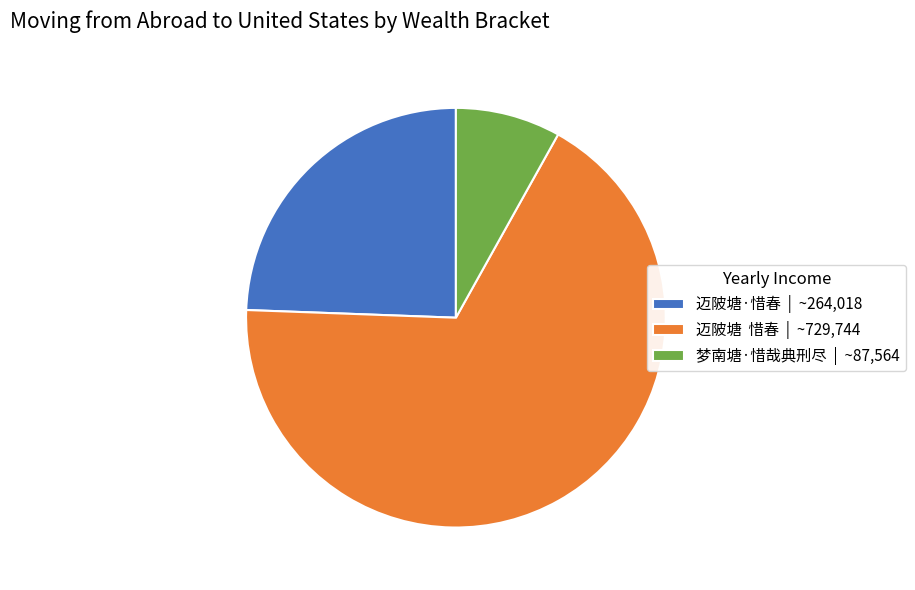

Approximately how many times larger is the value at 梦南塘·惜哉典刑尽 | ~87,564 compared to 迈陂塘·惜春 | ~264,018?

0.3